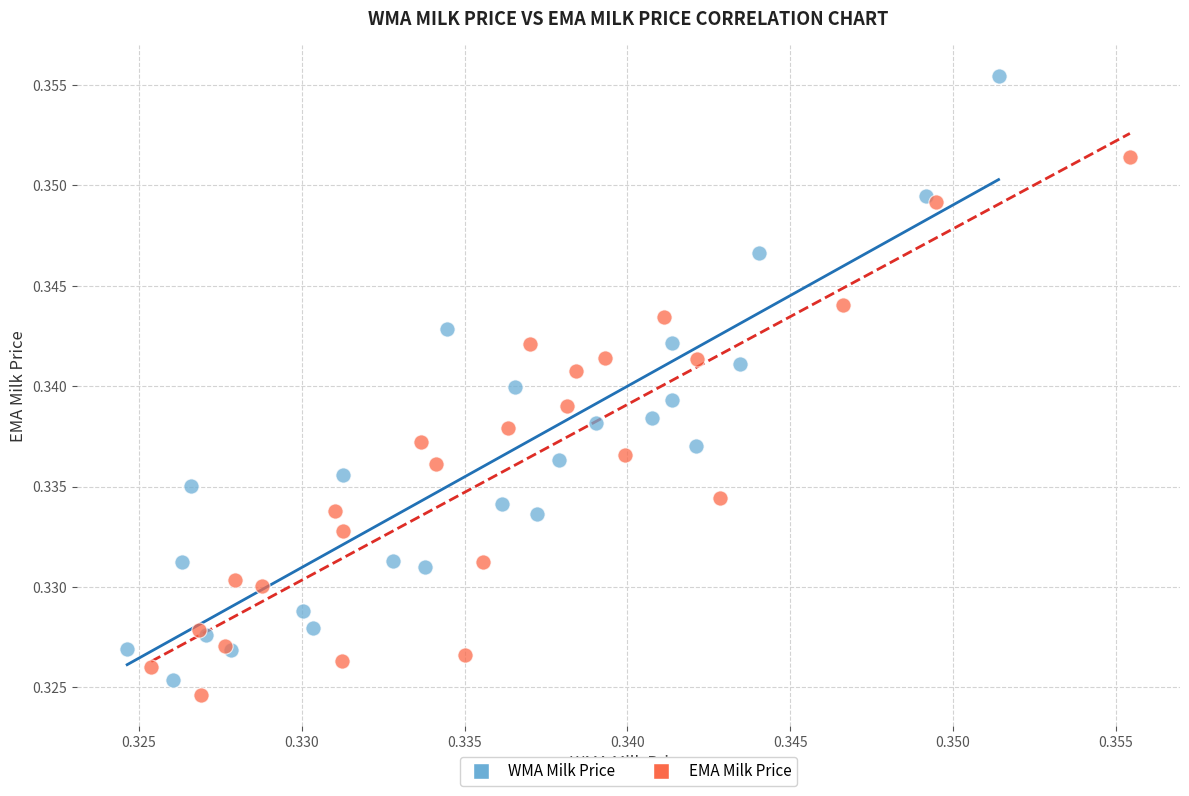

Which series has the widest spread of Y values?

WMA Milk Price